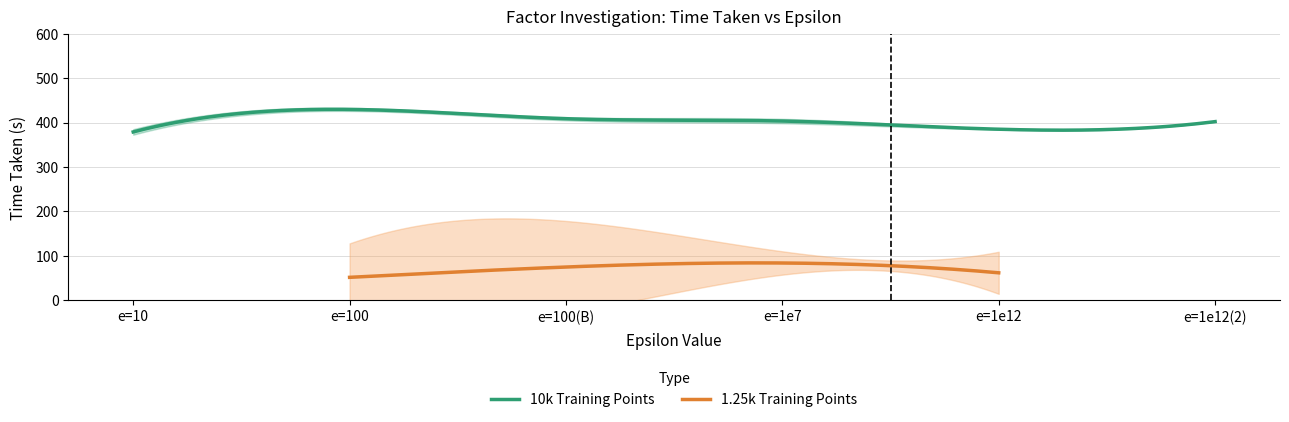

What is the maximum value for 10k Training Points?

429.8